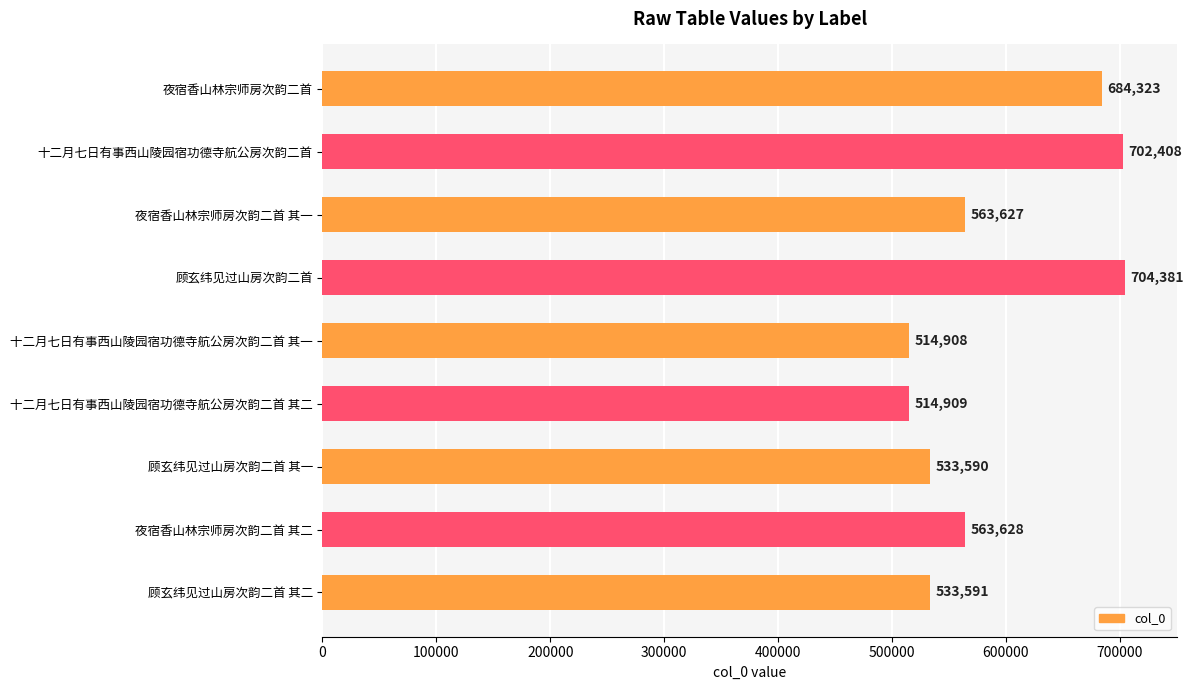

Reading top to bottom, transcribe all the data shown in this chart.

684323	702408	563627	704381	514908	514909	533590	563628	533591